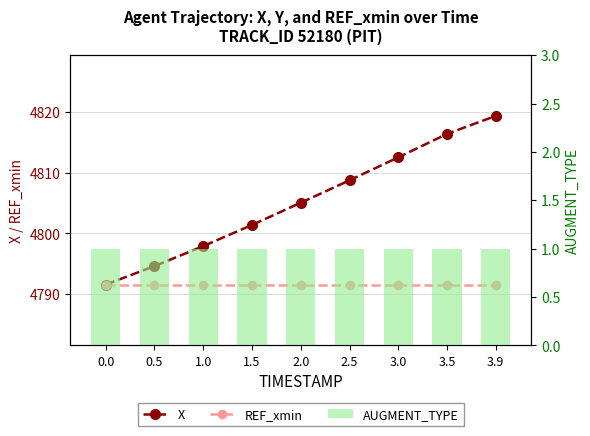

Is it true that REF_xmin equals 4791.6 at 3.9?

True